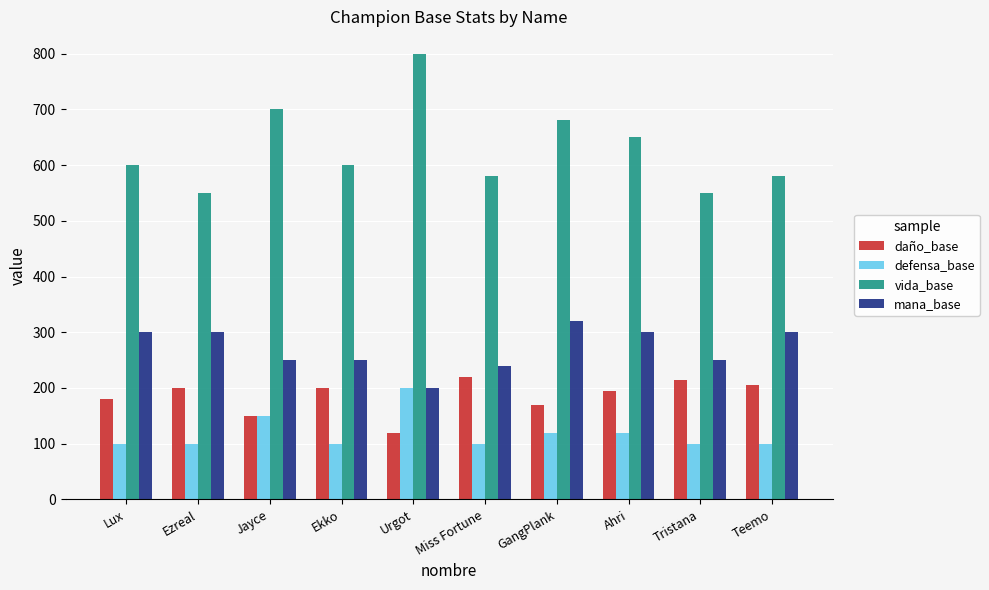

What is the sum of all mana_base values?

2710